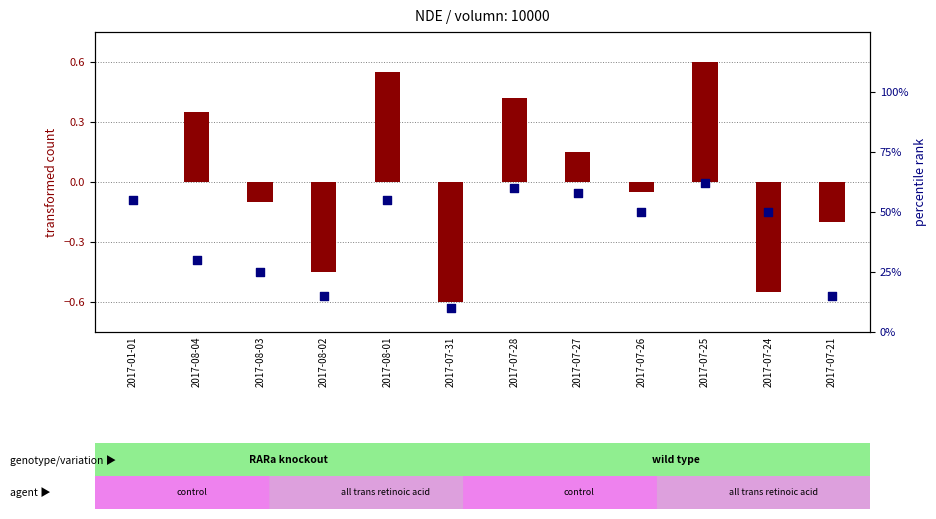

Is the value of percentile rank within the sample at 2017-07-25 greater than the value of transformed count at 2017-07-24?

Yes